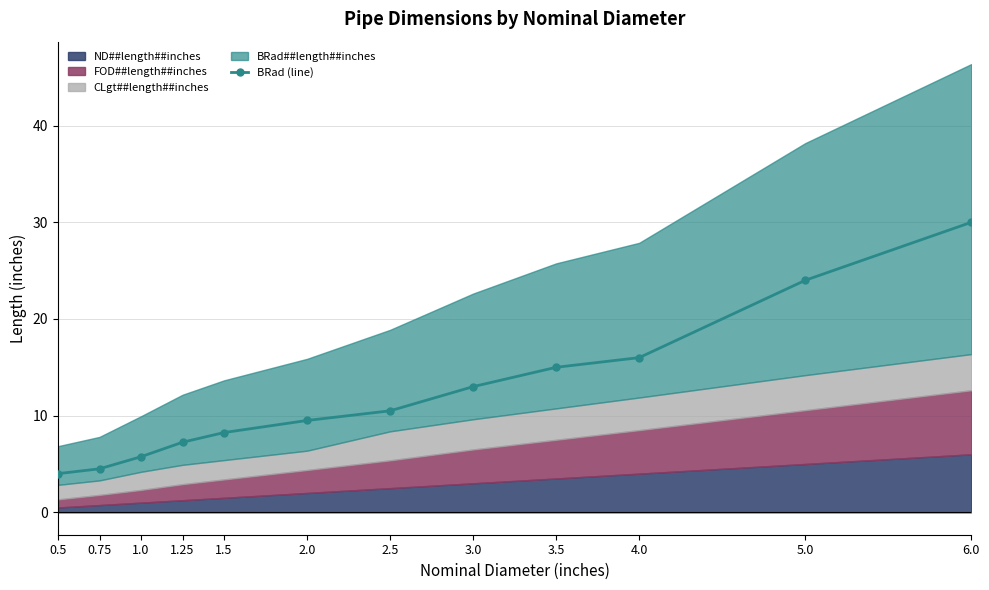

What is the difference between the maximum and minimum values?

26.0